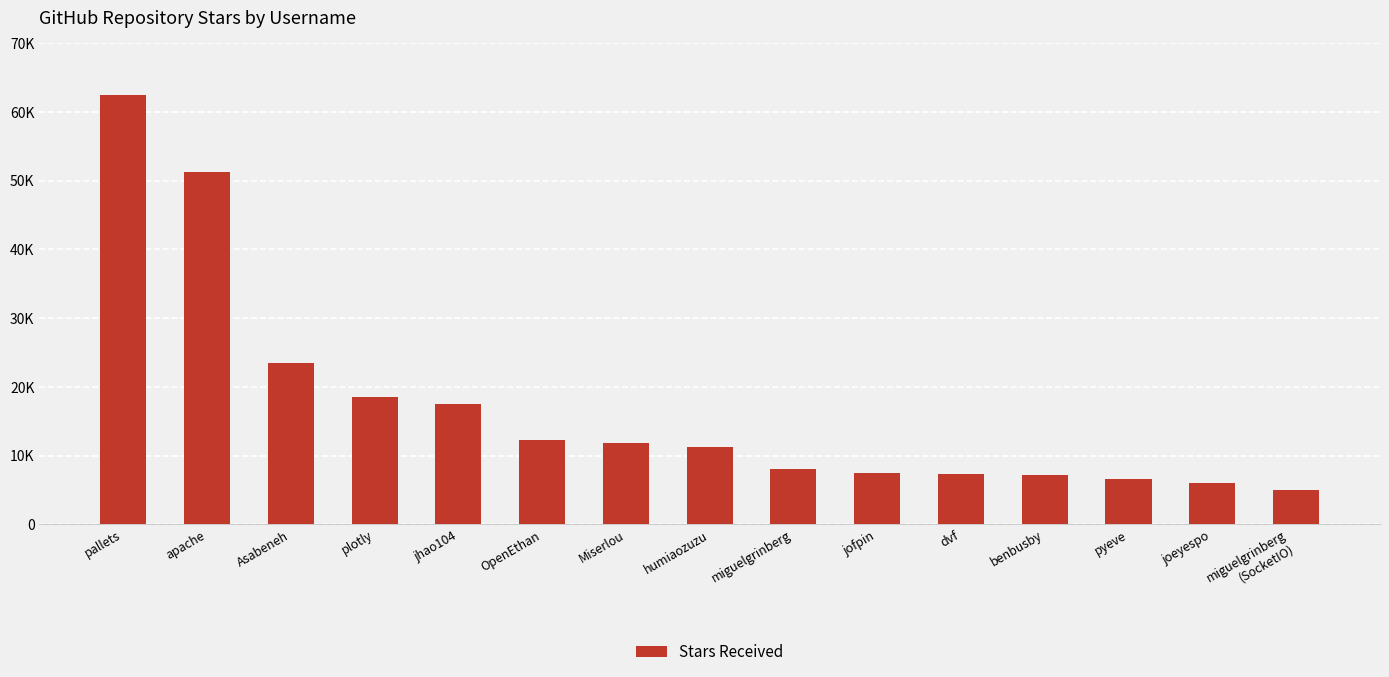

Reading right to left, what are all the values shown in this chart?

miguelgrinberg
(SocketIO)=5000	joeyespo=6000	pyeve=6600	benbusby=7200	dvf=7300	jofpin=7500	miguelgrinberg=8100	humiaozuzu=11300	Miserlou=11900	OpenEthan=12300	jhao104=17500	plotly=18500	Asabeneh=23400	apache=51300	pallets=62500